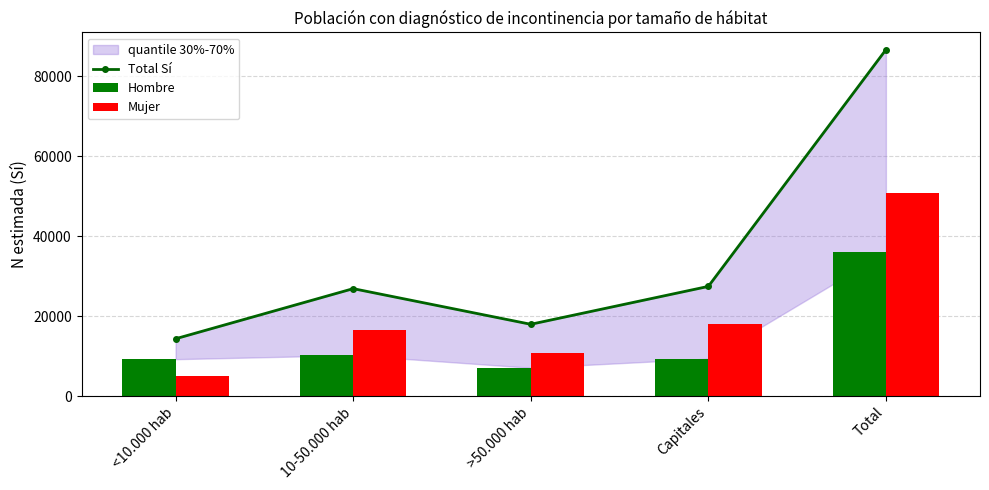

The value of Total Sí at >50.000 hab is 17962. True or false?

True